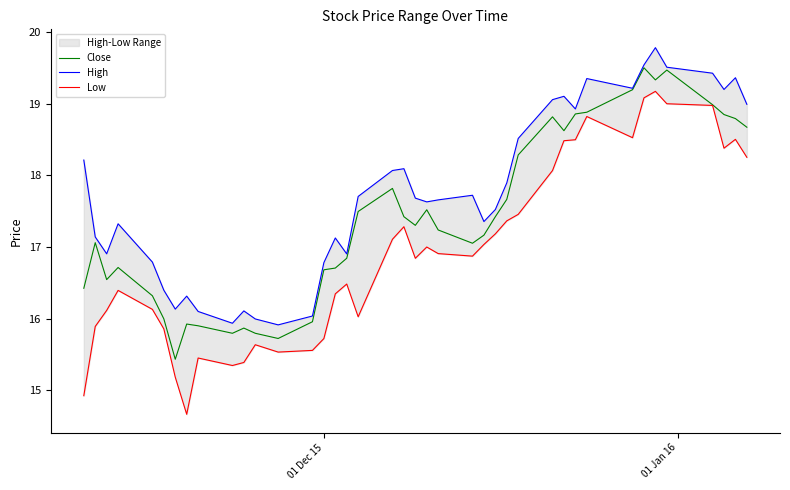

What is the highest value of the Close series?

19.5